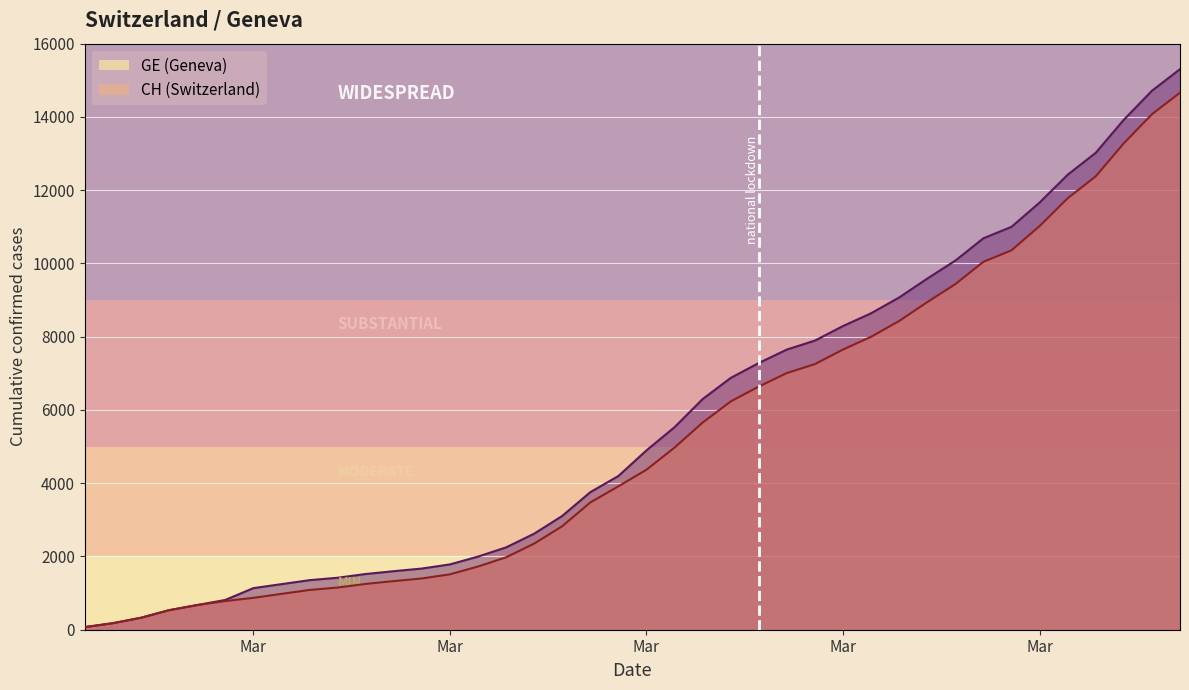

Where is CH nearest to the value 7688?

2020-03-21